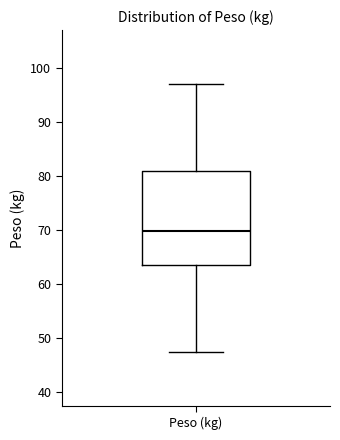

Read this box plot against the y-axis: the position of the median line, the range covered by the box, and the ends of both whiskers. The values are not printed on the chart, so give them approximately, as read against the axis.

median 70, box 63 to 81, whiskers 47 to 97